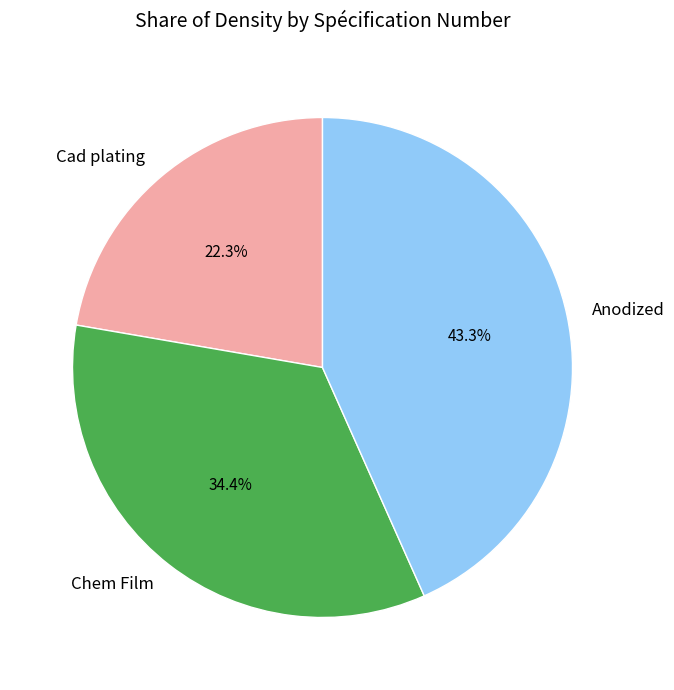

What portion of the pie excludes Anodized?

56.7%